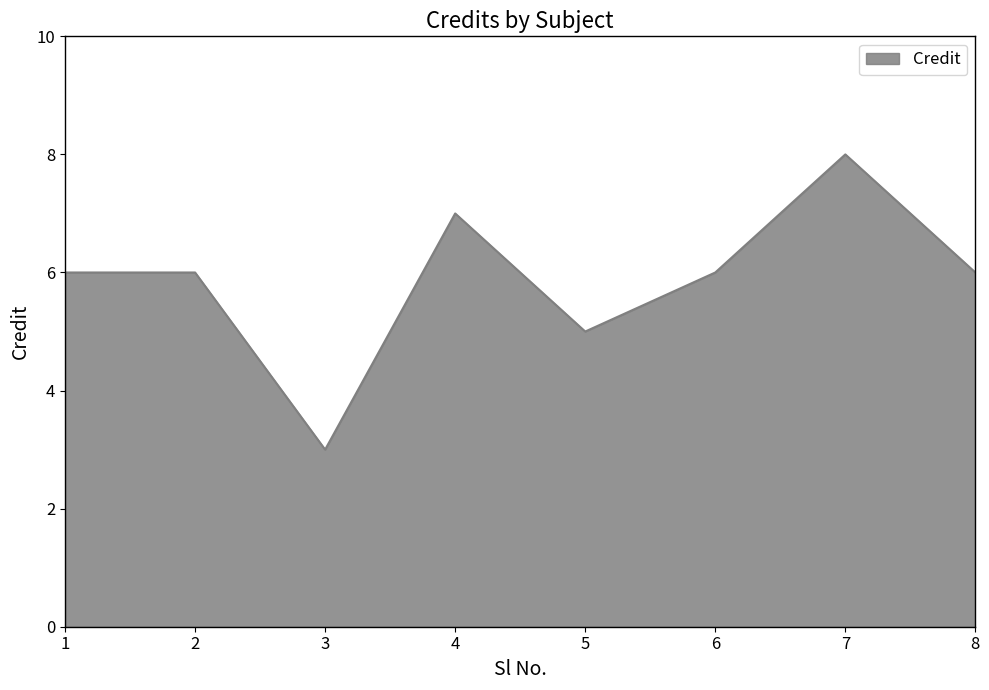

What is the ratio of the value at 1 to the value at 6?

1.0